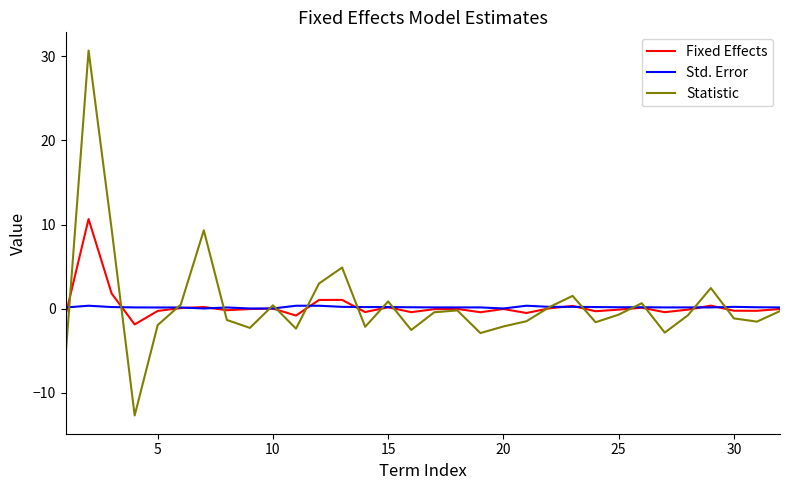

Rank the series by their maximum value, from lowest to highest.

Std. Error, Fixed Effects, Statistic